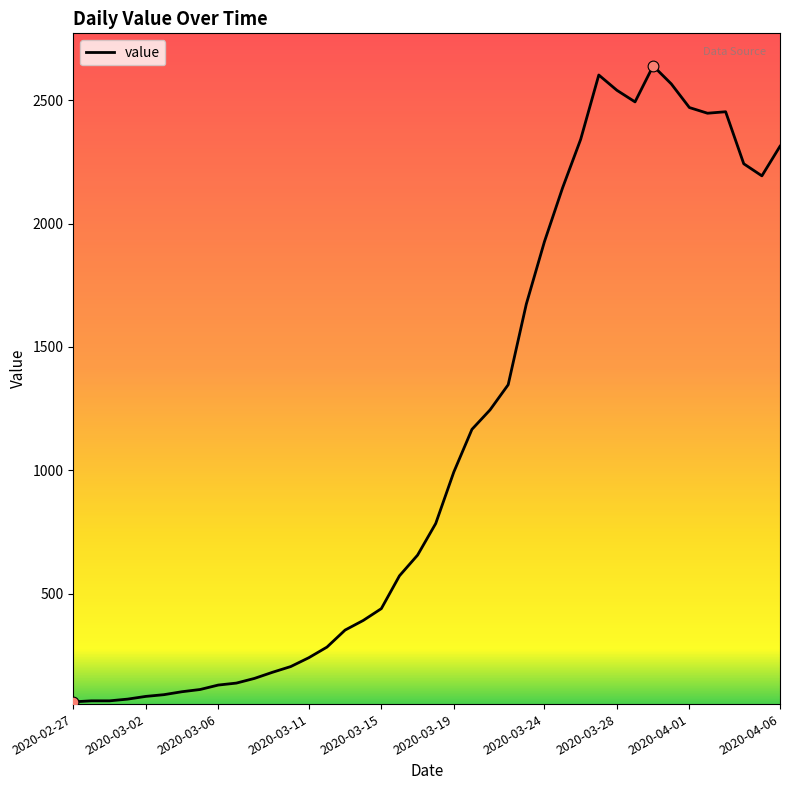

What is the minimum value shown in the chart?

61